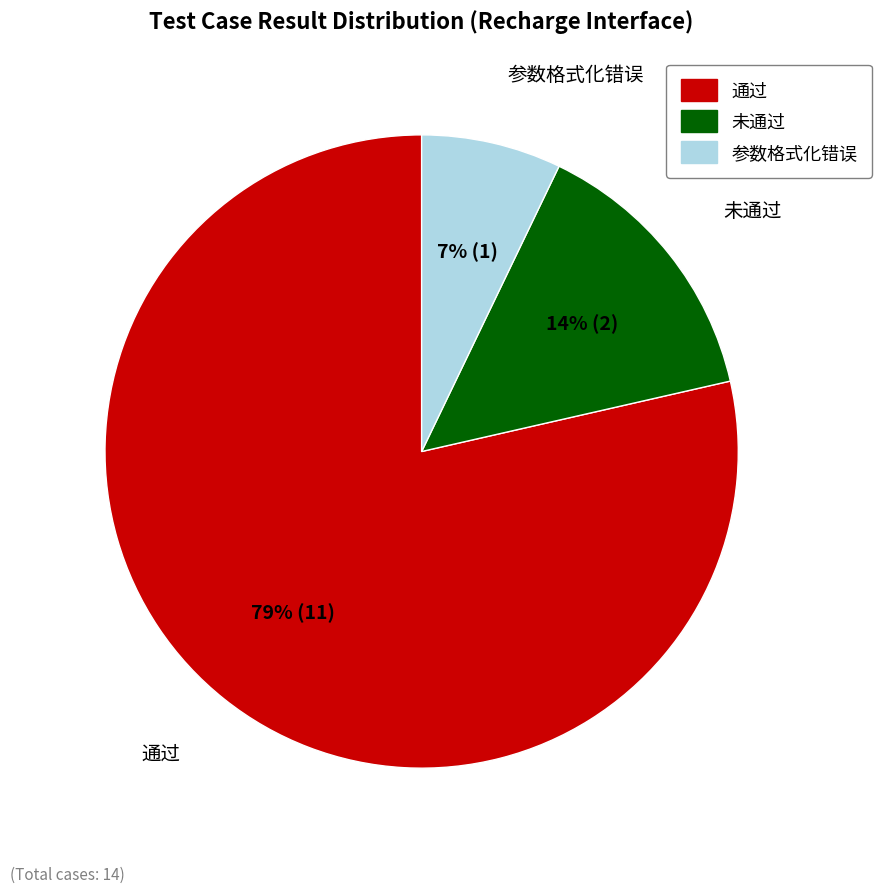

What is the smallest slice in the pie chart?

参数格式化错误